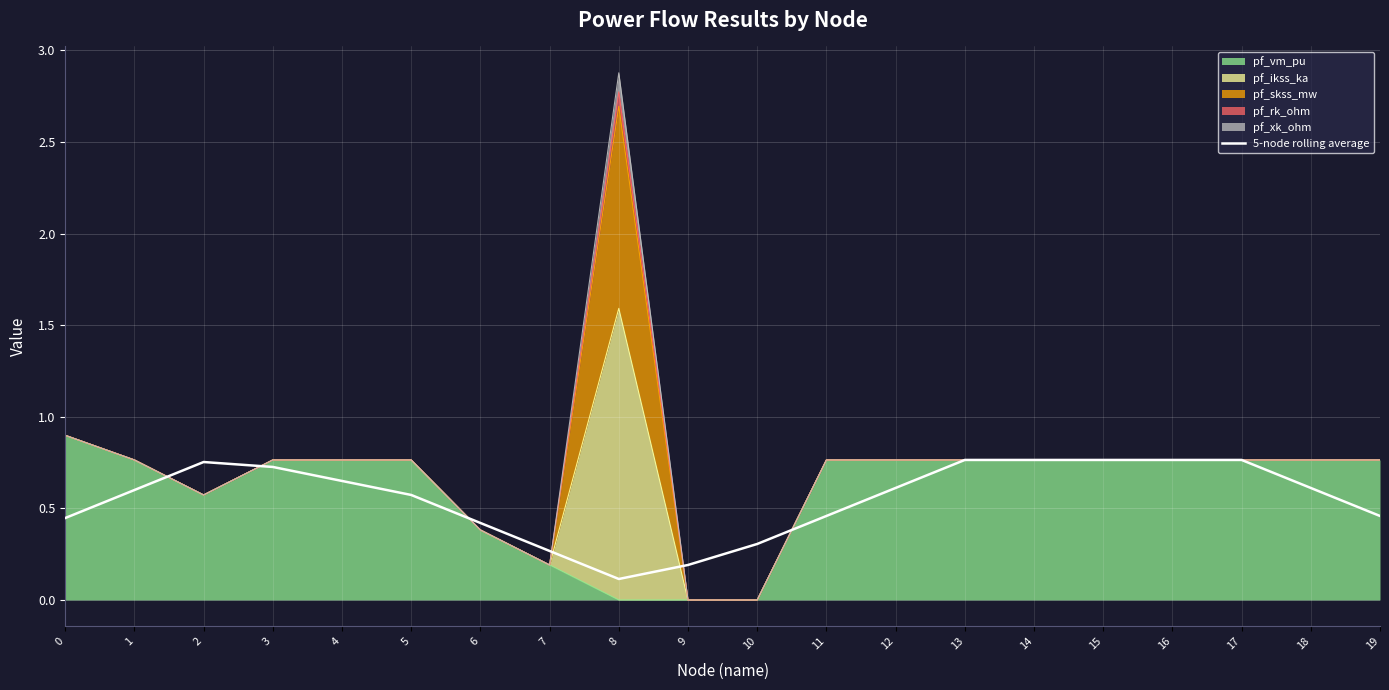

Where is the first local minimum?

8